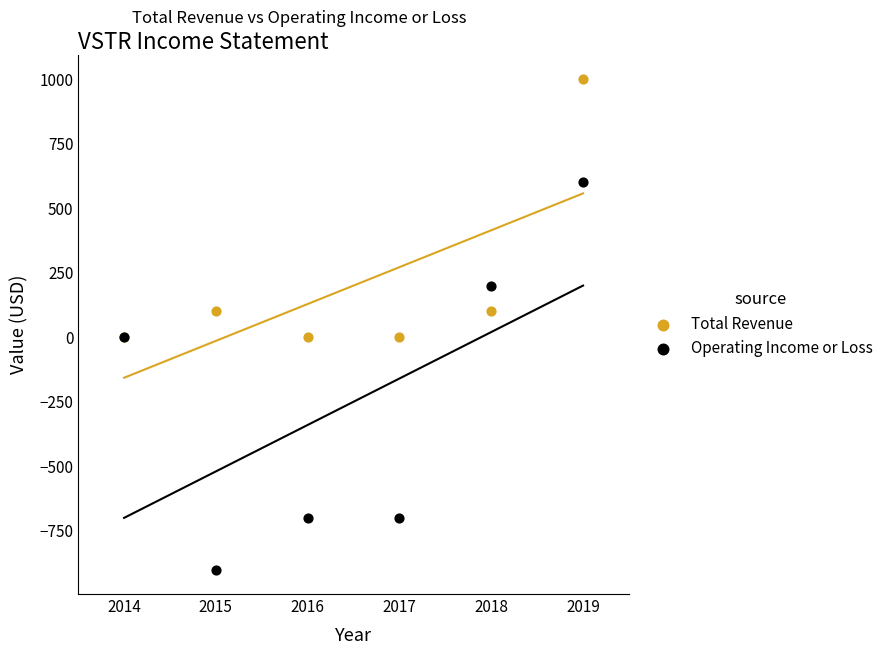

What is the X range (max minus min) for the scatter plot?

5